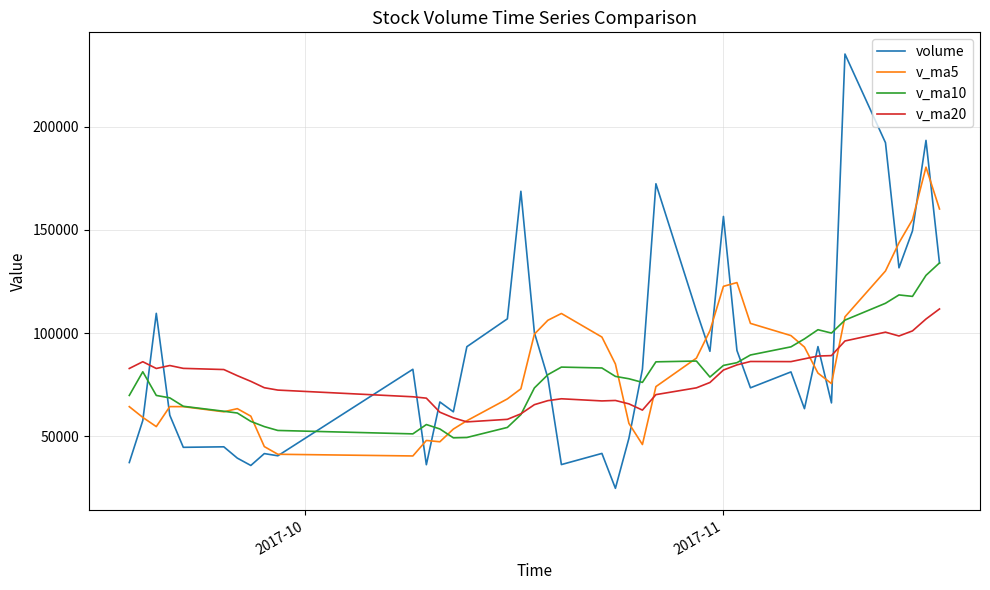

What is the minimum value shown in the chart?

24747.8